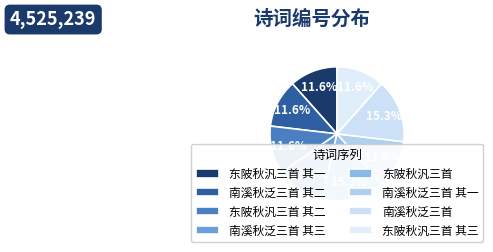

What percentage is the 东陂秋汎三首 其三 slice, to the nearest percent?

12%